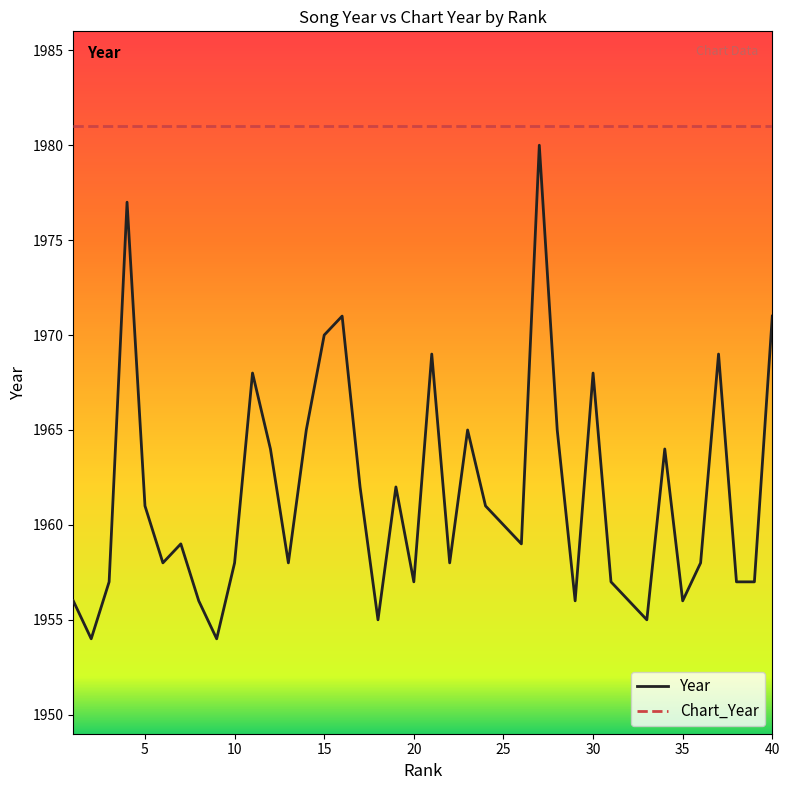

What is the lowest value of the Year series?

1954